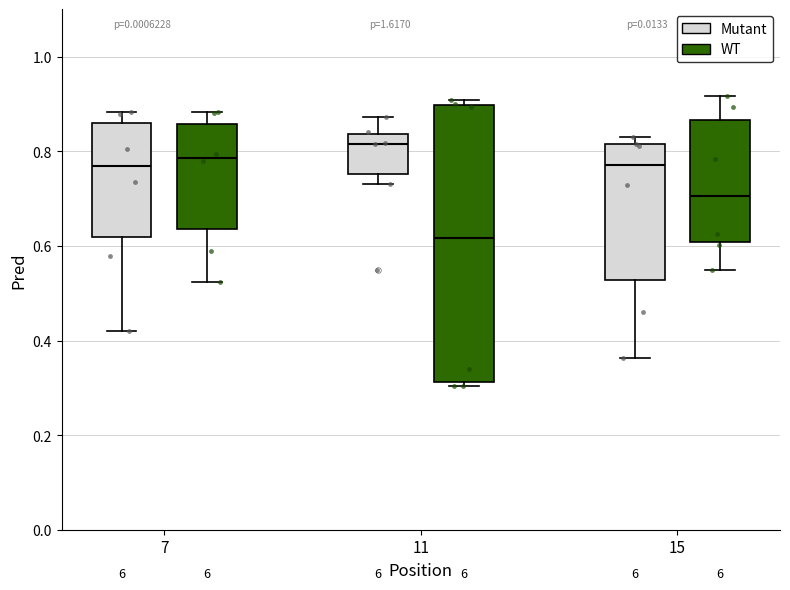

Which box's median line is the highest?

11 (Mutant)